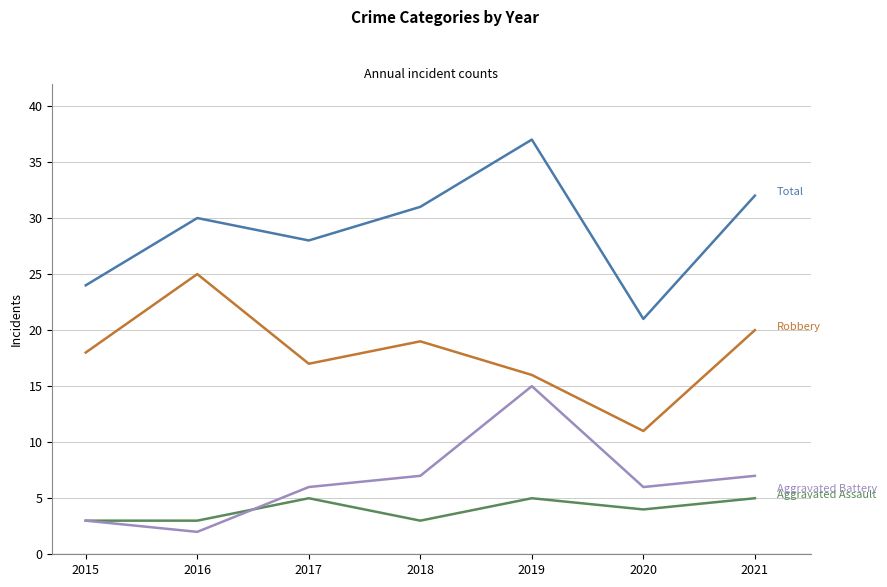

What is the spread (max minus min) of values at 2016?

28